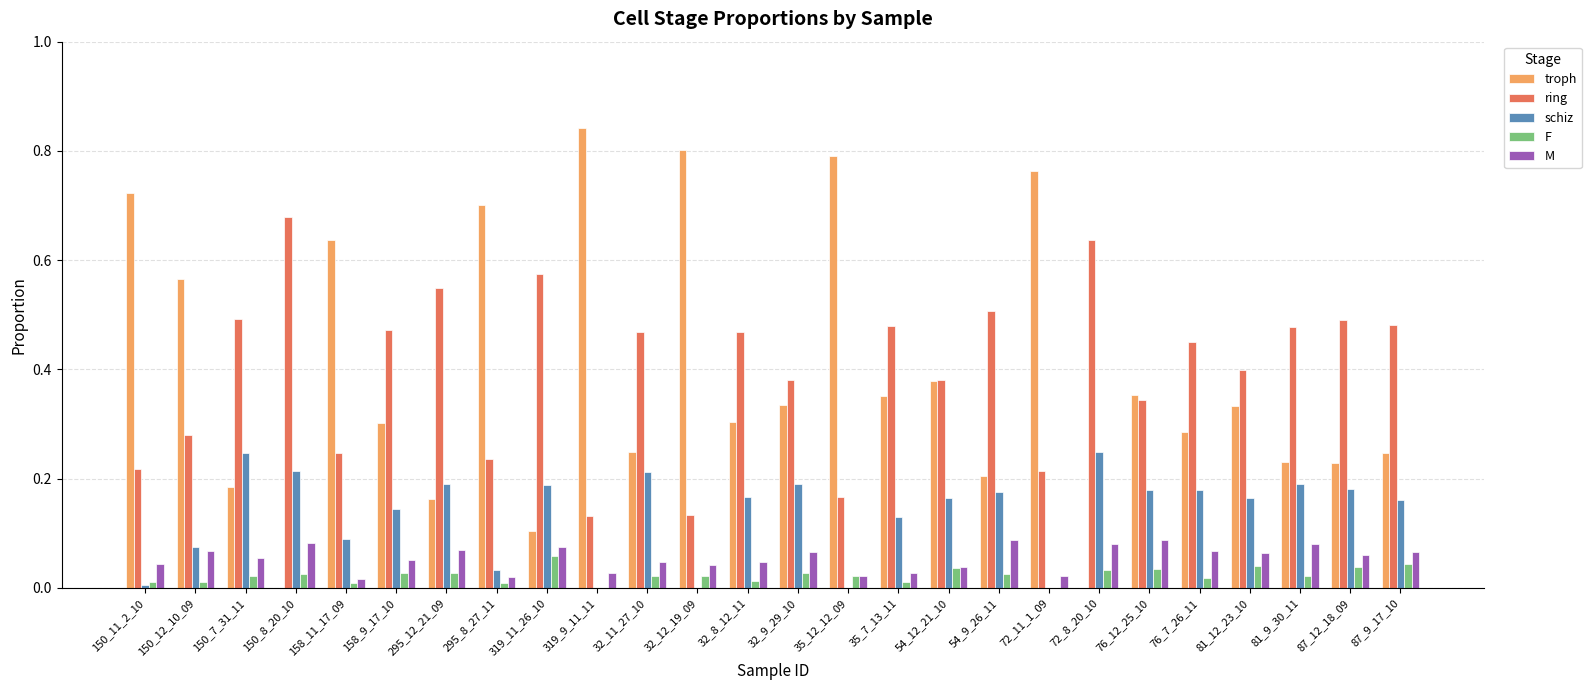

Is it true that troph equals 0.4 at 35_7_13_11?

True